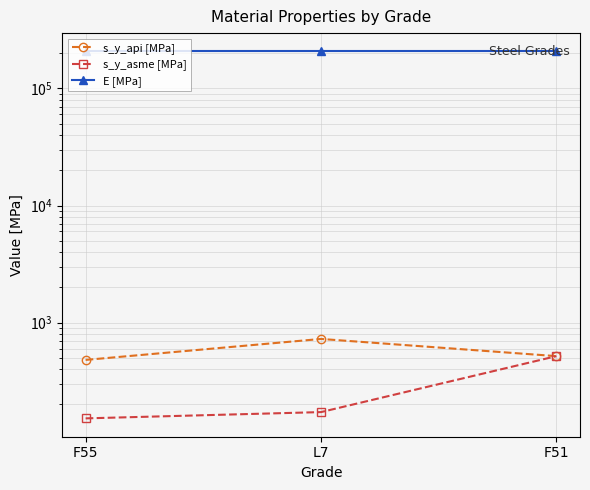

What is the label of the 3rd point from the right?

F55